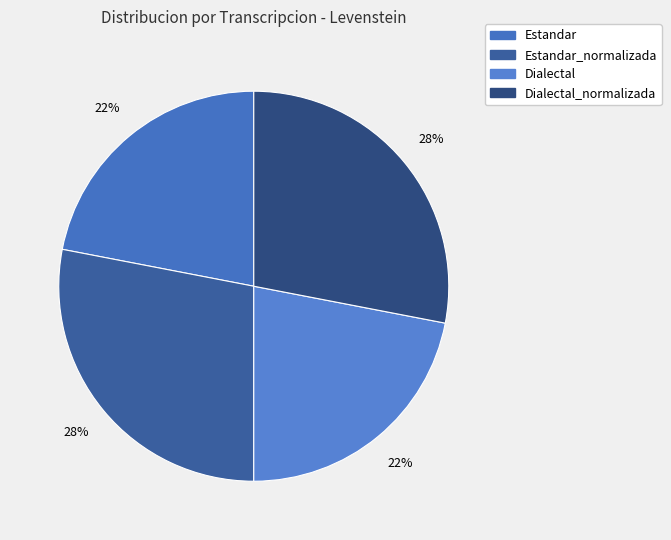

How many segments does this pie chart have?

4